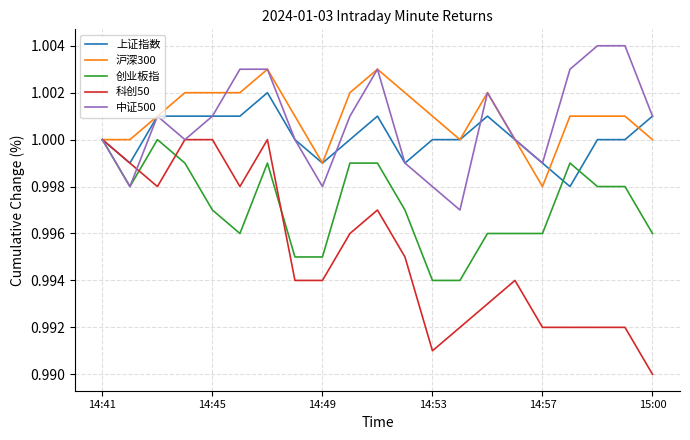

Which series has the largest range (max minus min)?

科创50